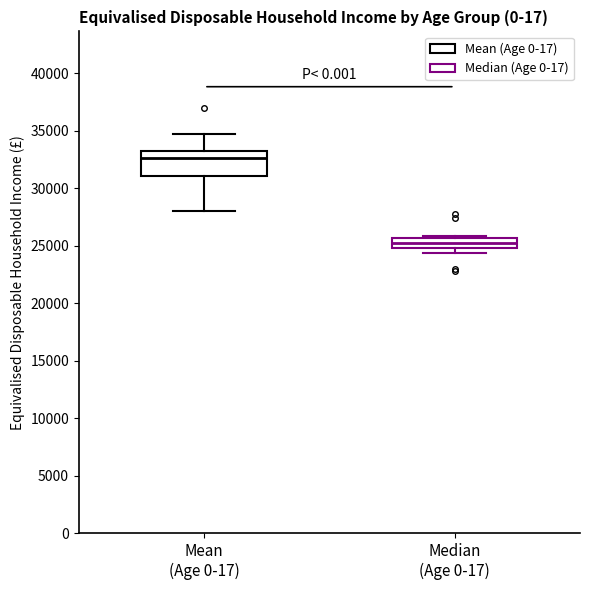

Reading left to right, transcribe this box plot: for each box, give where its median line is, the range the box spans, and where its two whiskers end, as read against the y-axis. The values are not printed on the chart, so give them approximately, as read against the axis.

Mean (Age 0-17): median 32500, box 31000 to 33000, whiskers 28000 to 34500
Median (Age 0-17): median 25000 (inside the box), box 25000 to 25500, whiskers 24500 to 26000